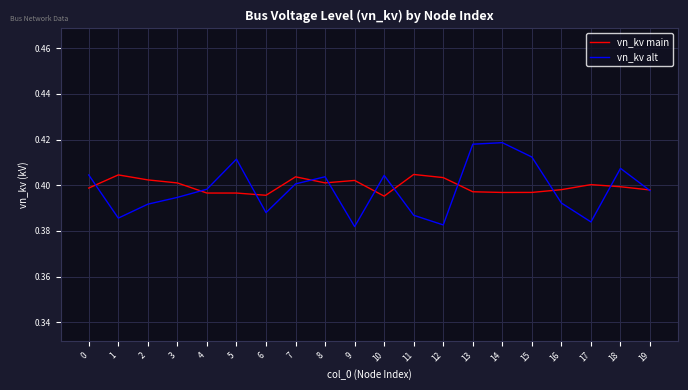

How many interior local valleys does the vn_kv alt series have?

5